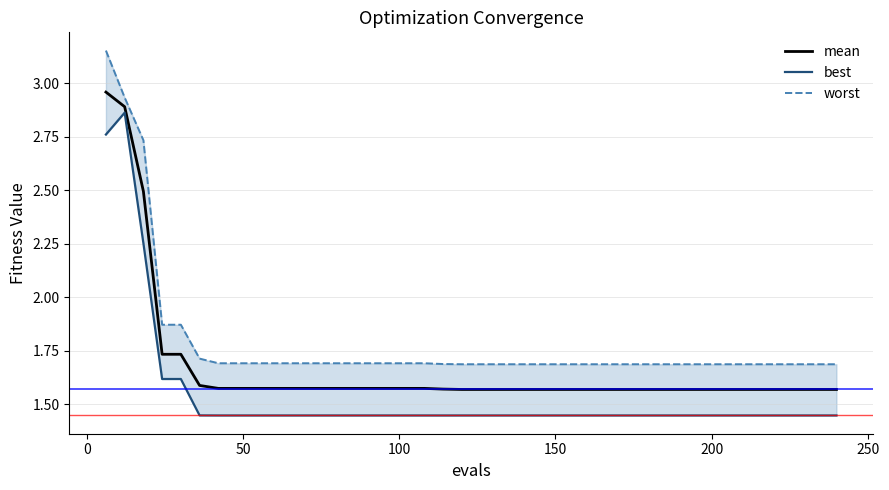

What is the difference between the second highest and second lowest values in the mean series?

1.3